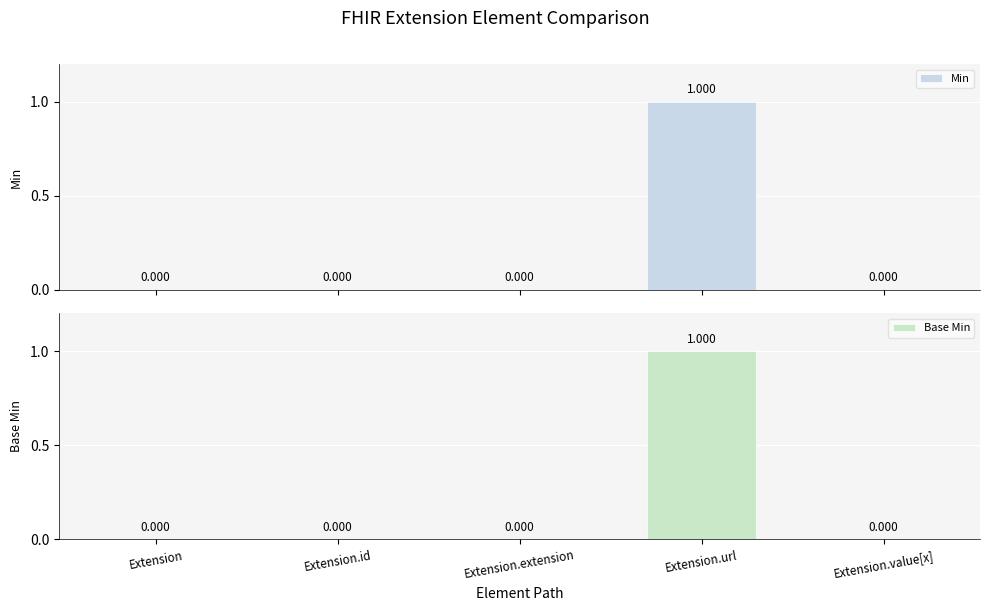

Which series has the largest total across all categories?

Min